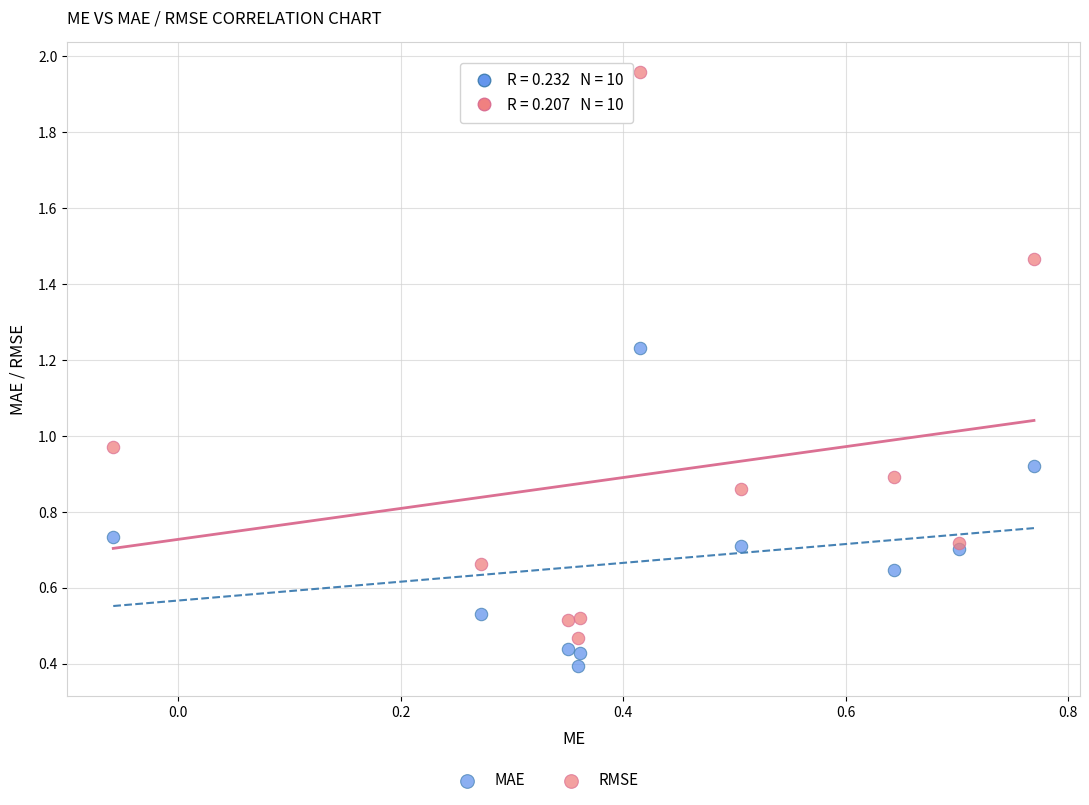

Which series contains the lowest Y value?

MAE